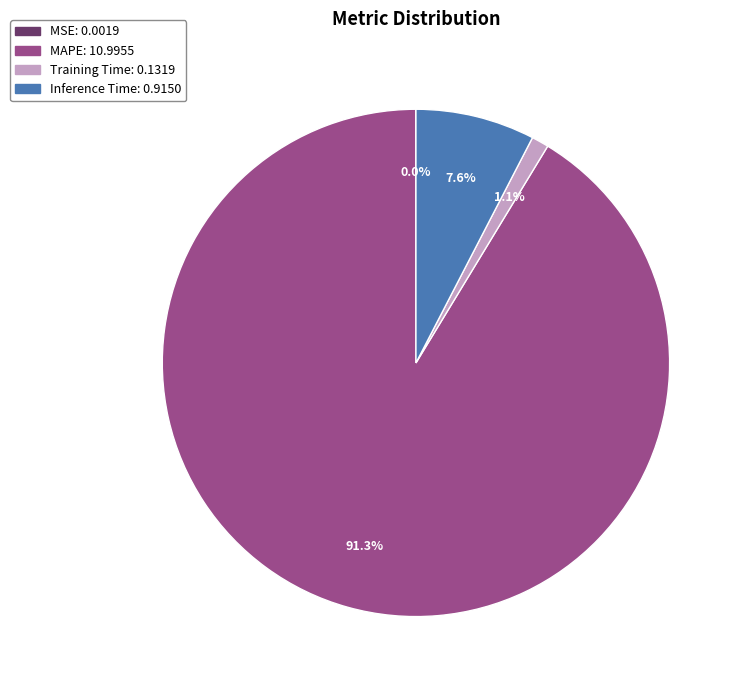

What is the majority slice?

MAPE